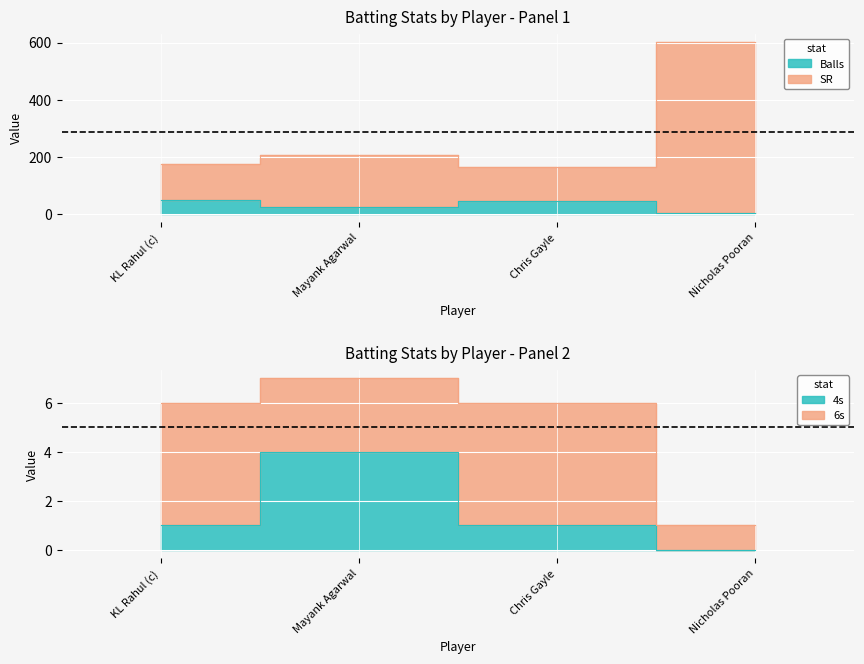

What is the sum of the SR values at KL Rahul (c) and Mayank Agarwal?

378.5